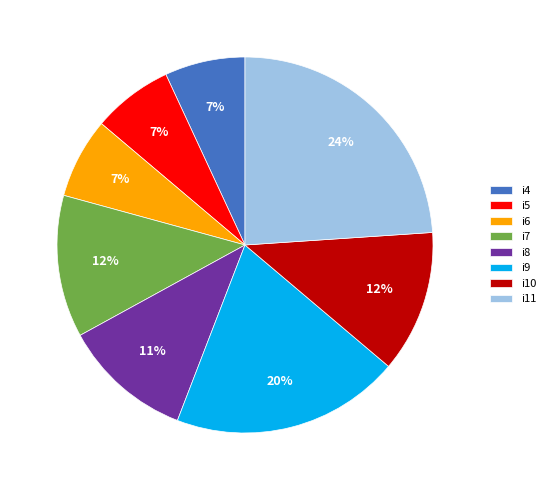

Approximately how many times larger is the value at i8 compared to i6?

1.6